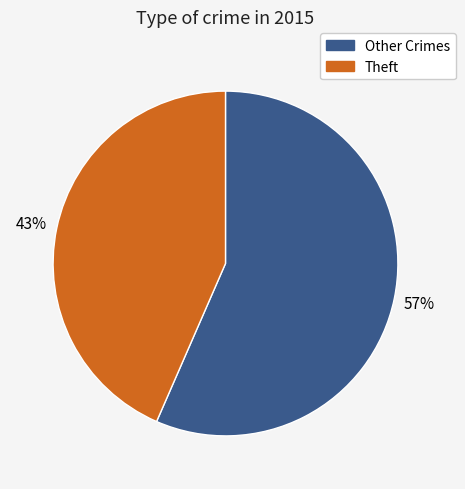

To the nearest percent, what is the average slice percentage?

50%